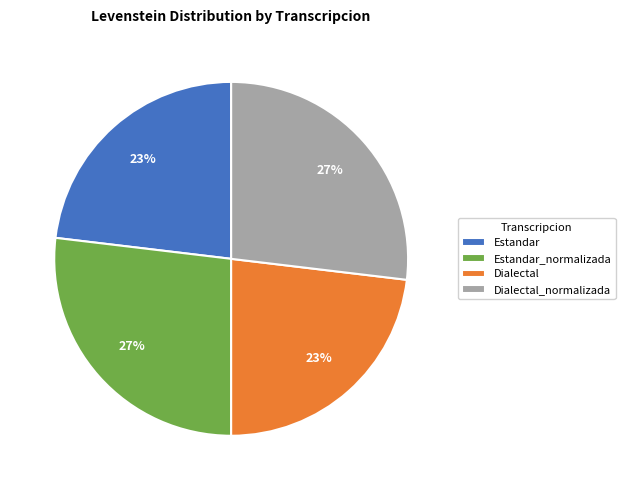

To the nearest percent, what is the difference between the Estandar_normalizada and Dialectal slice percentages?

4%